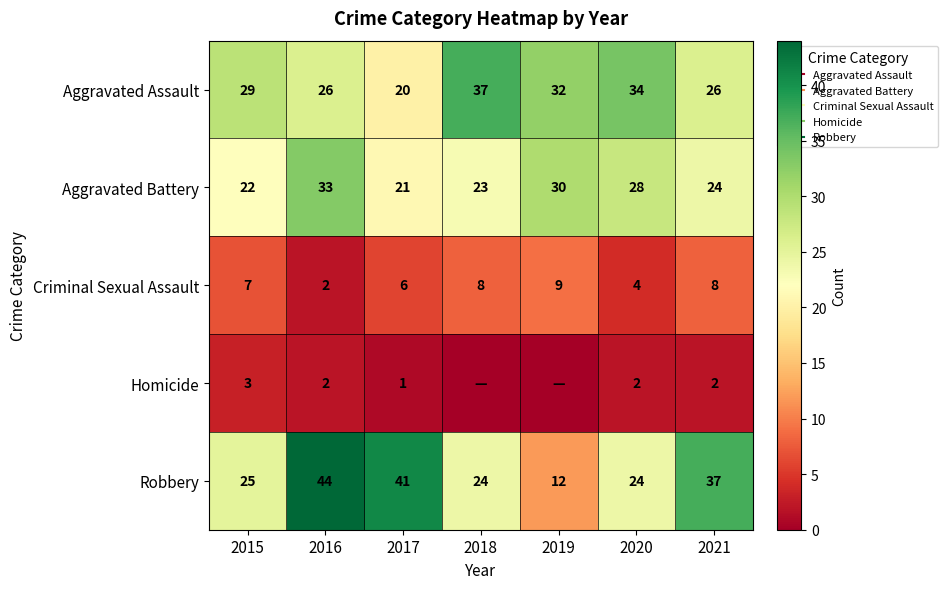

At which label does Criminal Sexual Assault first exceed 7?

2018